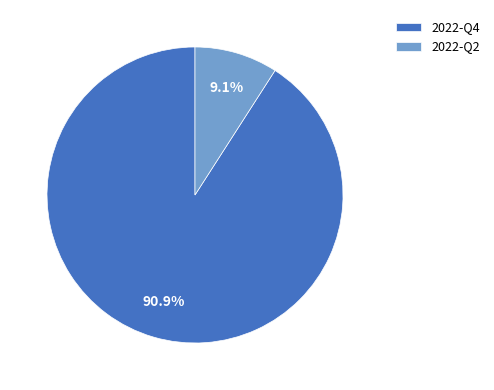

True or false: 2022-Q2 accounts for 2% of the total.

False